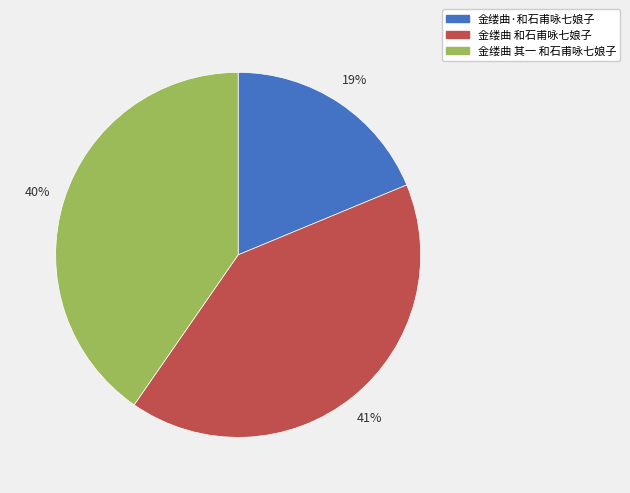

Which category has the smallest portion of the pie?

金缕曲·和石甫咏七娘子